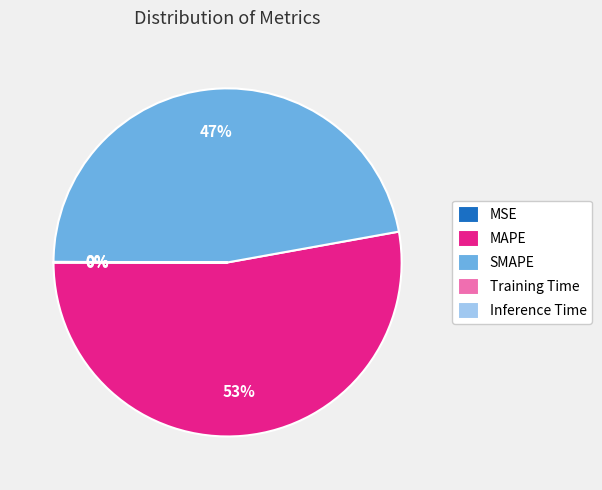

To the nearest percent, what is the average slice percentage?

20%